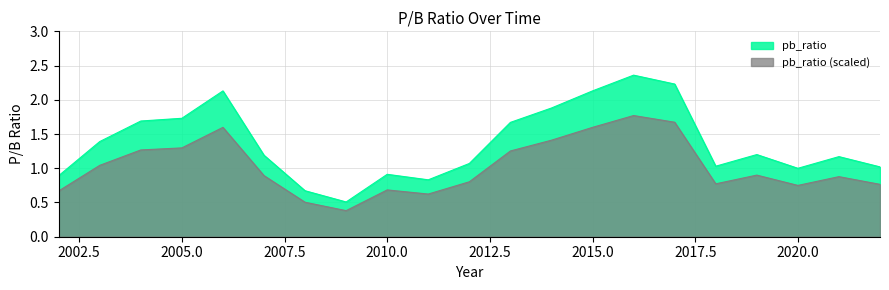

Rank the categories by value from highest to lowest.

2016, 2017, 2006, 2015, 2014, 2005, 2004, 2013, 2003, 2019, 2007, 2021, 2012, 2018, 2022, 2020, 2010, 2002, 2011, 2008, 2009